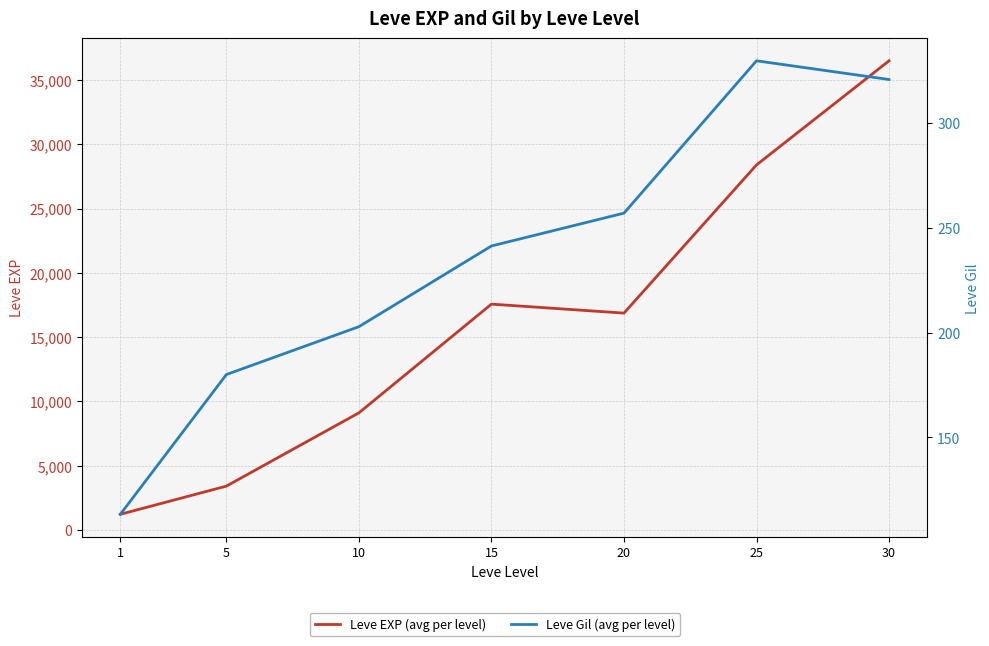

Is the value of Leve EXP (avg per level) at 25 greater than the value of Leve Gil (avg per level) at 25?

Yes